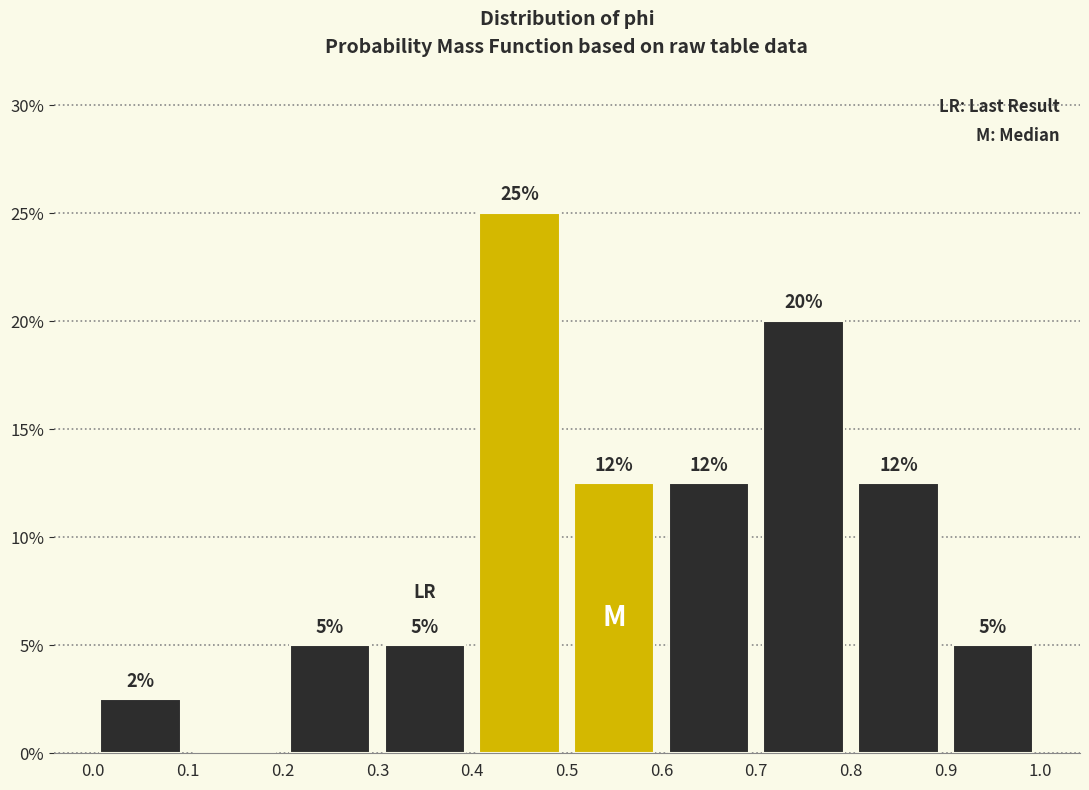

Which range on the x-axis has the tallest bar?

0.4 to 0.5